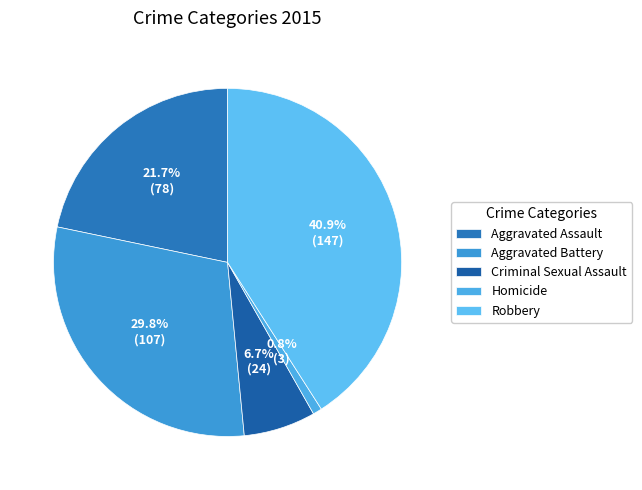

Approximately how many times larger is the value at Criminal Sexual Assault compared to Robbery?

0.2